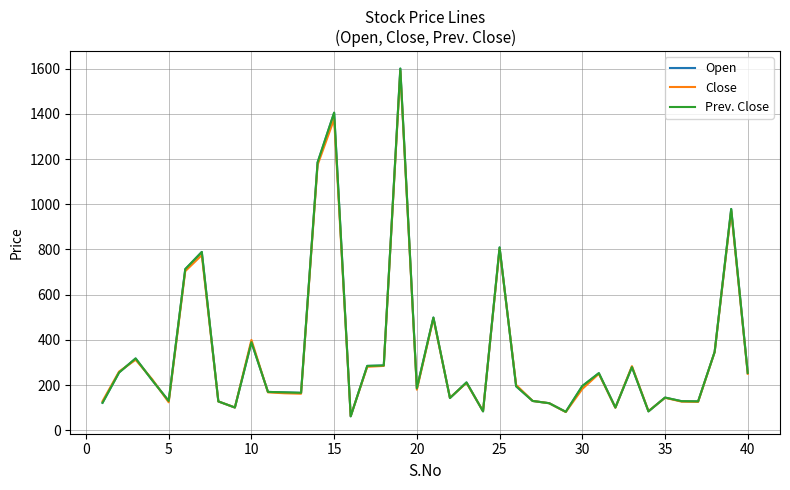

Does the chart display data point markers on the line(s)?

No